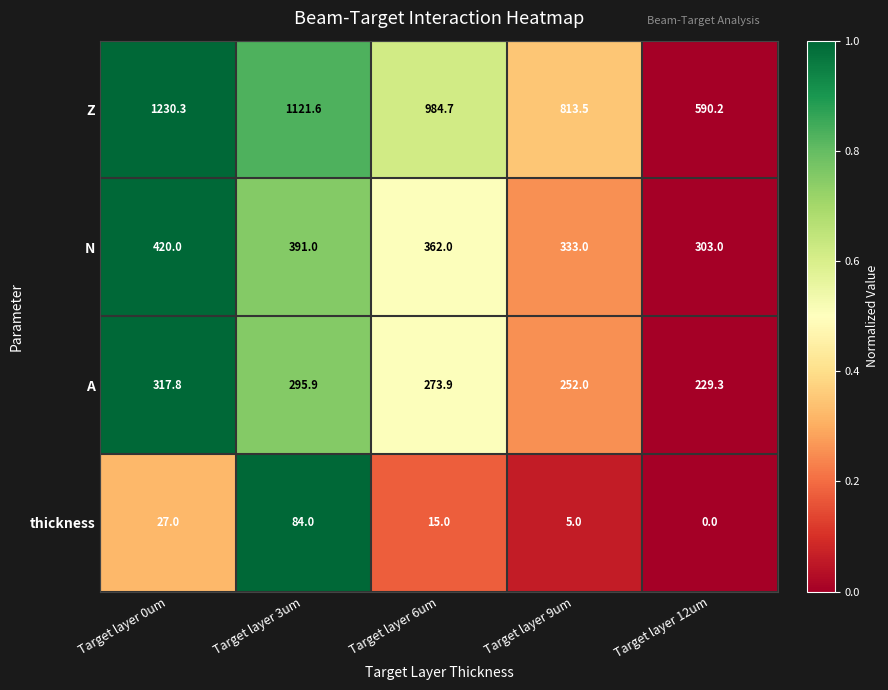

At Target layer 6um, list the series in order from smallest to largest.

thickness, A, N, Z